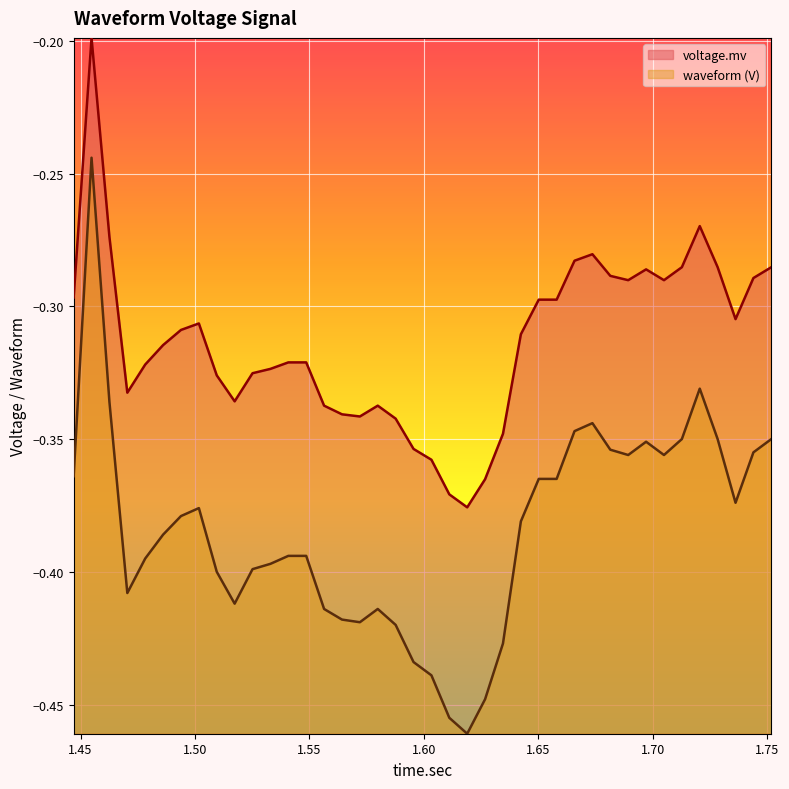

The voltage.mv series shows -0.3 at 30. True or false?

True